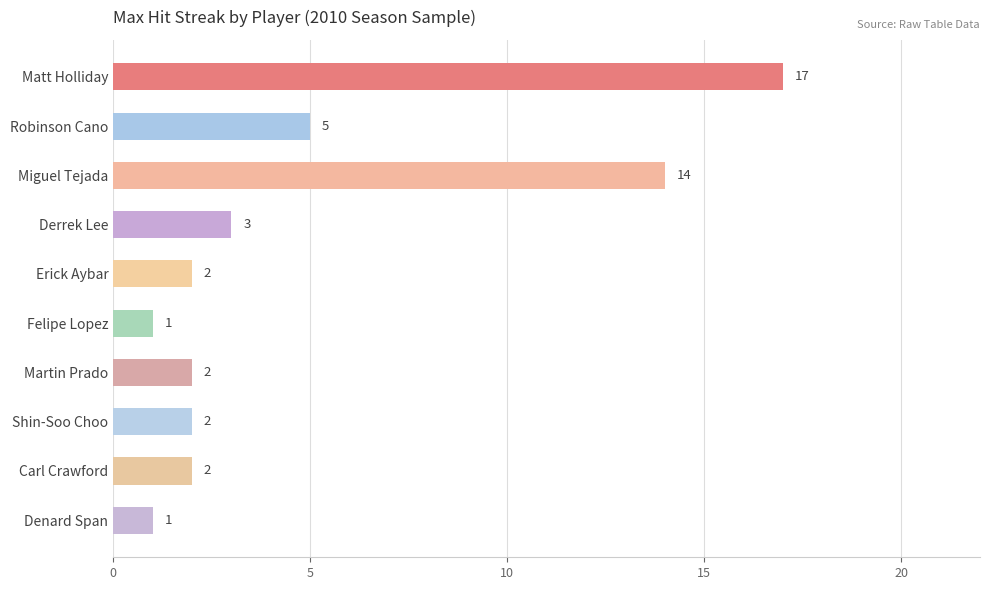

How many distinct data groups are displayed?

1